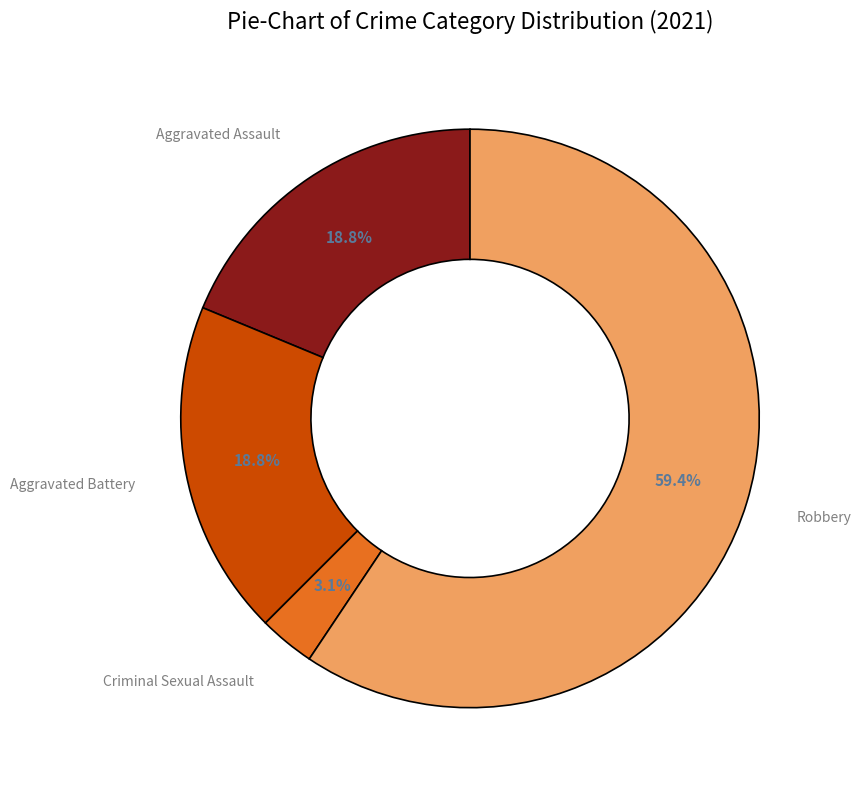

Which slice is the smallest?

Criminal Sexual Assault